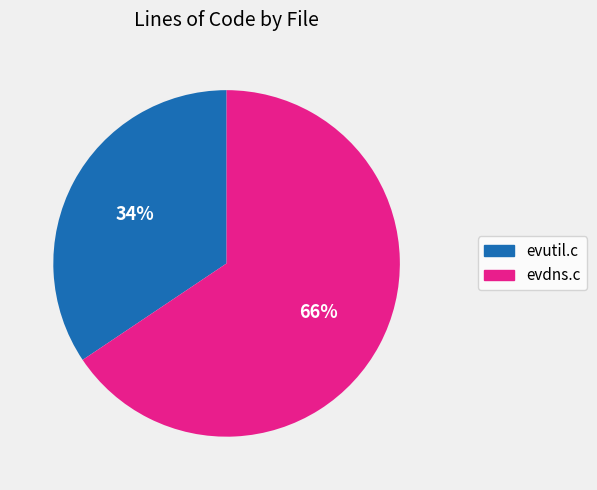

Which category accounts for the majority?

evdns.c